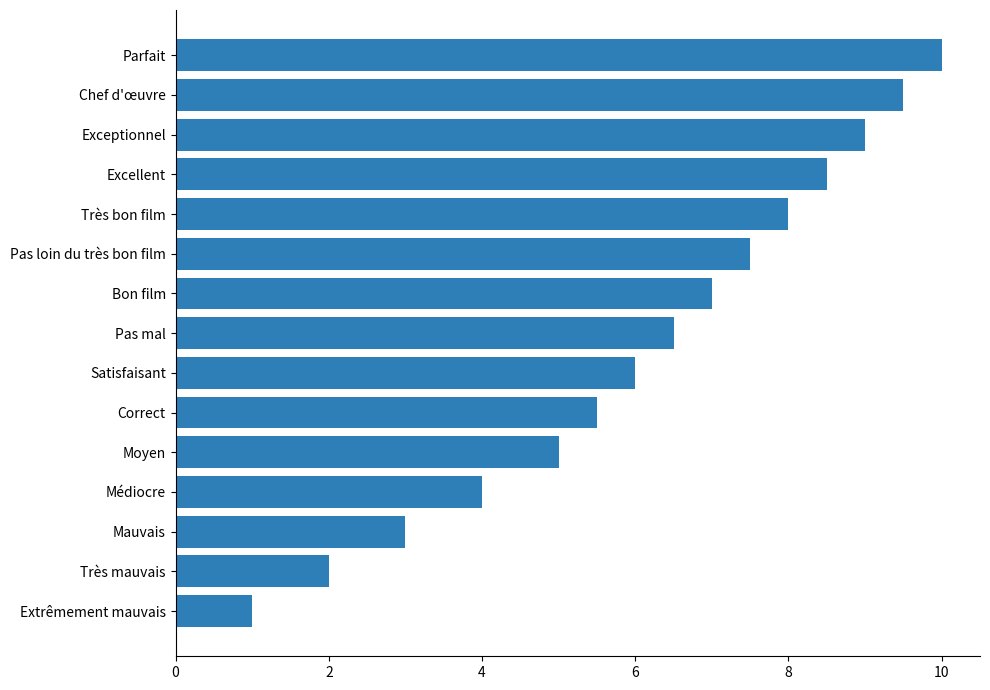

Reading bottom to top, extract all data points from this chart.

Extrêmement mauvais=1.0	Très mauvais=2.0	Mauvais=3.0	Médiocre=4.0	Moyen=5.0	Correct=5.5	Satisfaisant=6.0	Pas mal=6.5	Bon film=7.0	Pas loin du très bon film=7.5	Très bon film=8.0	Excellent=8.5	Exceptionnel=9.0	Chef d'œuvre=9.5	Parfait=10.0